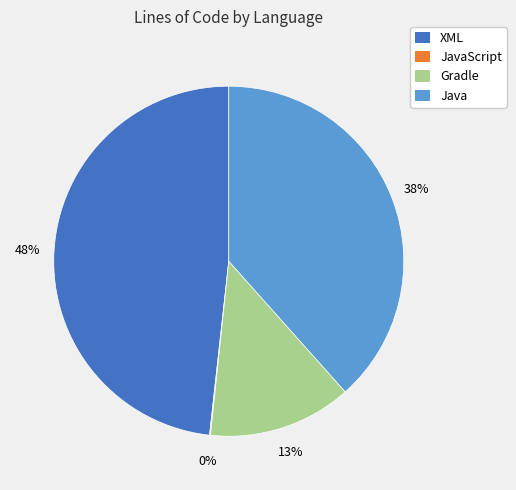

Which slice is the largest?

XML